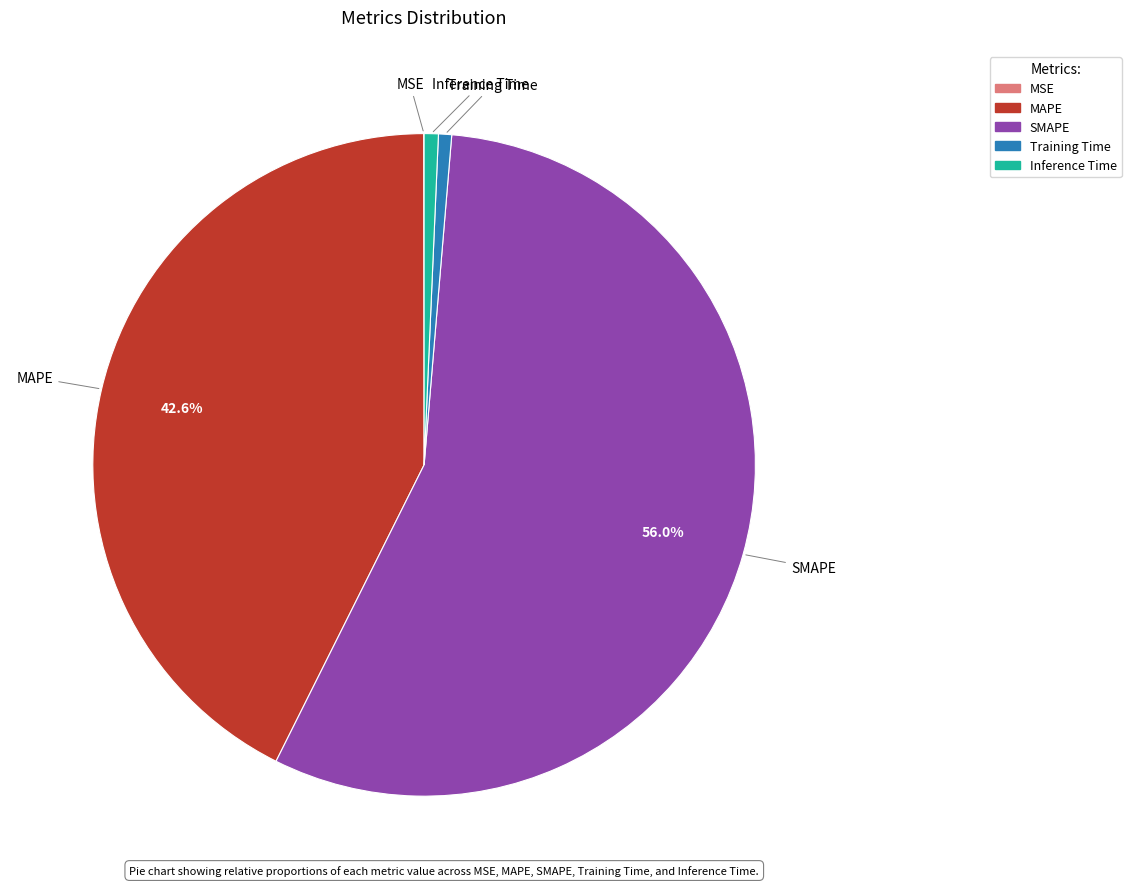

Is the sum of Inference Time and MAPE greater than half?

No